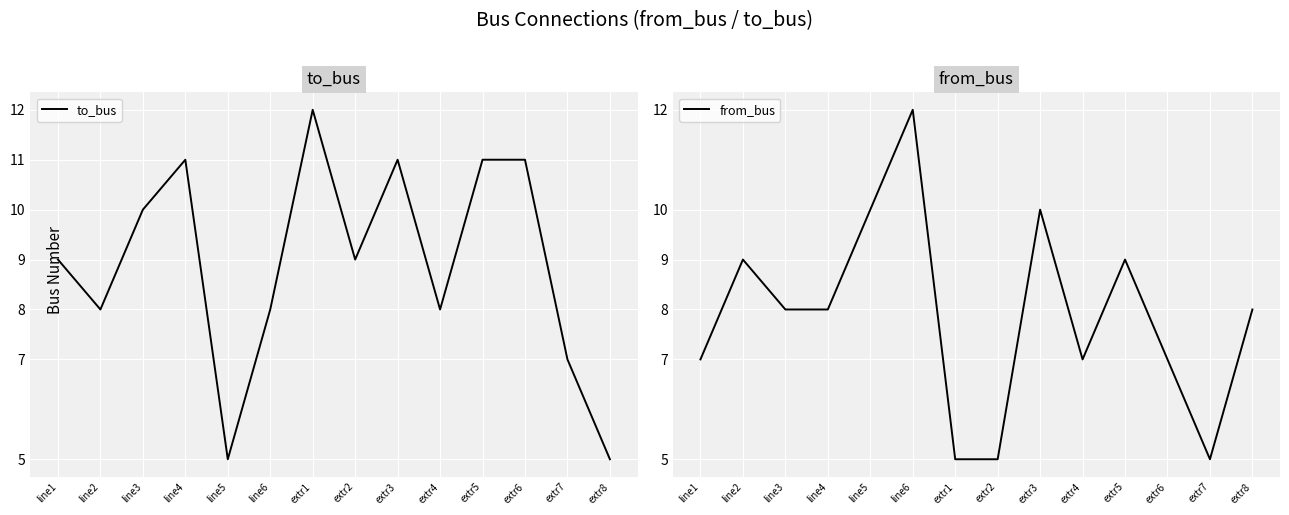

Which series has the widest spread of values?

to_bus